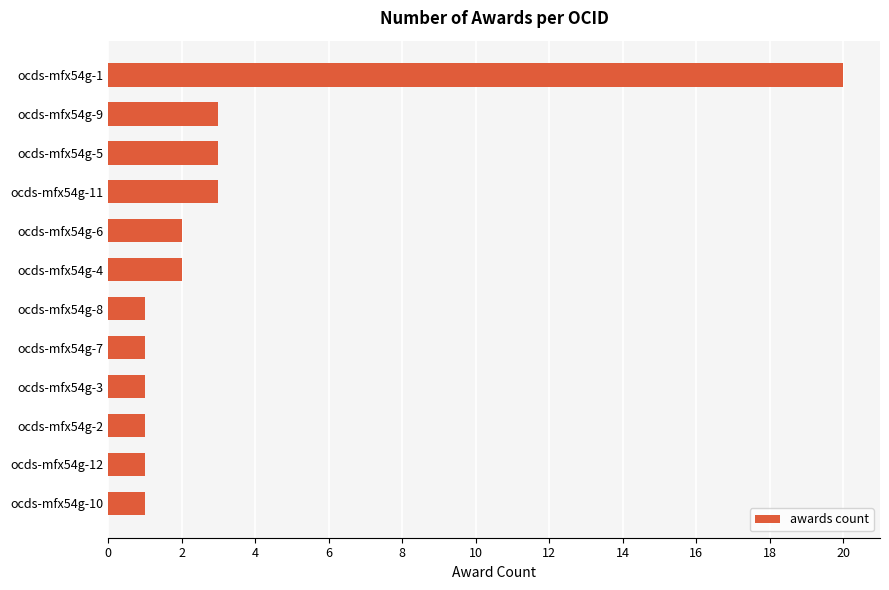

The value at ocds-mfx54g-7 is 1. True or false?

True